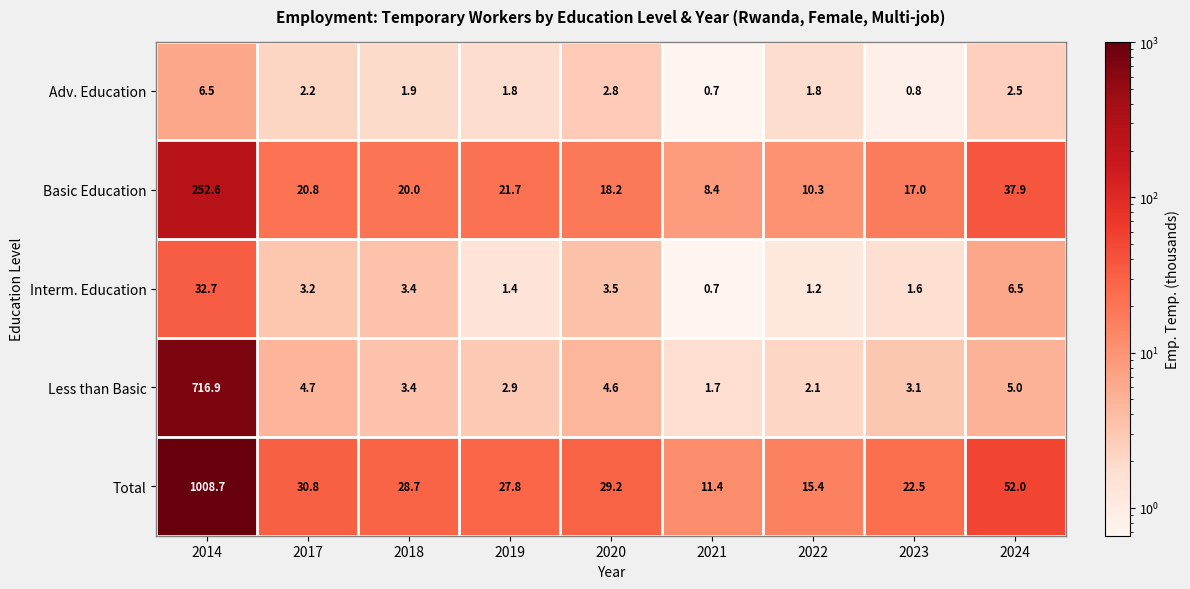

At which label does Basic Education reach its minimum?

2021